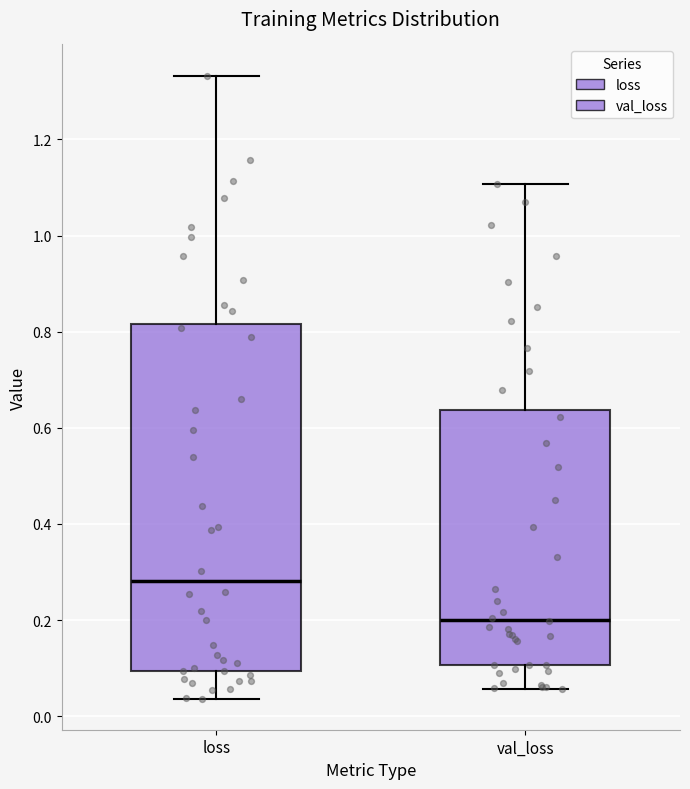

Which box is the tallest, from its lower edge to its upper edge?

loss